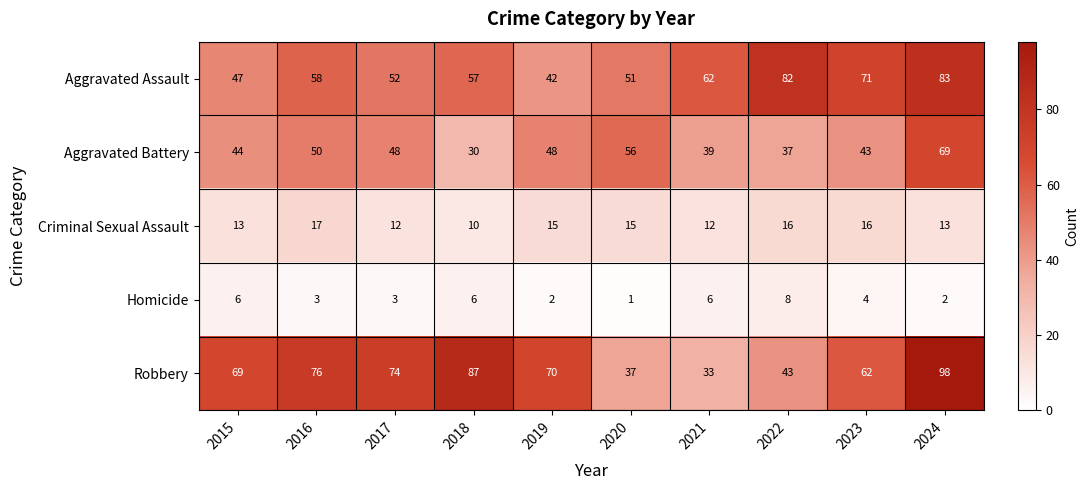

Rank the series by their maximum value, from highest to lowest.

Robbery, Aggravated Assault, Aggravated Battery, Criminal Sexual Assault, Homicide